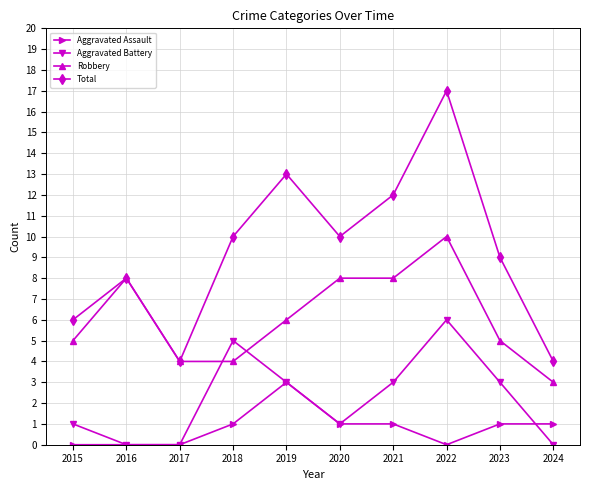

Which label corresponds to the largest value in the chart?

2022